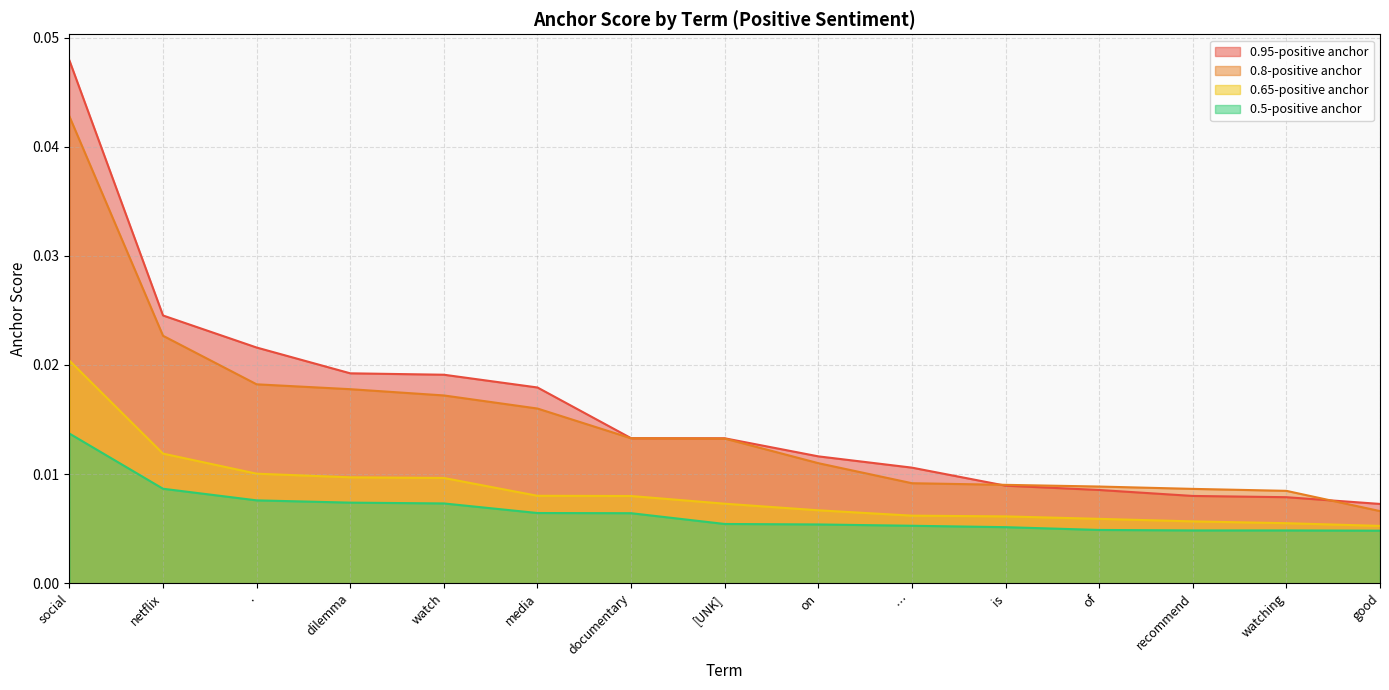

Is the value of 0.5-positive anchor at dilemma greater than the value of 0.65-positive anchor at on?

Yes